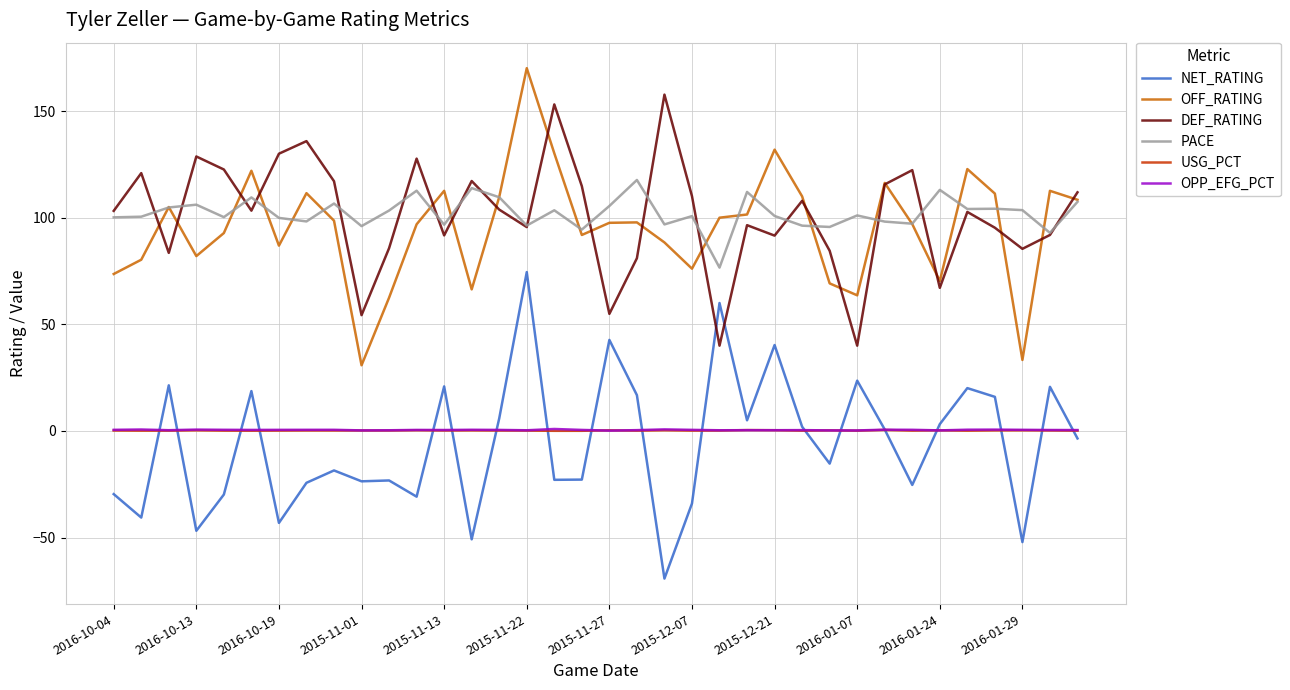

True or false: PACE and OPP_EFG_PCT cross at least once.

False